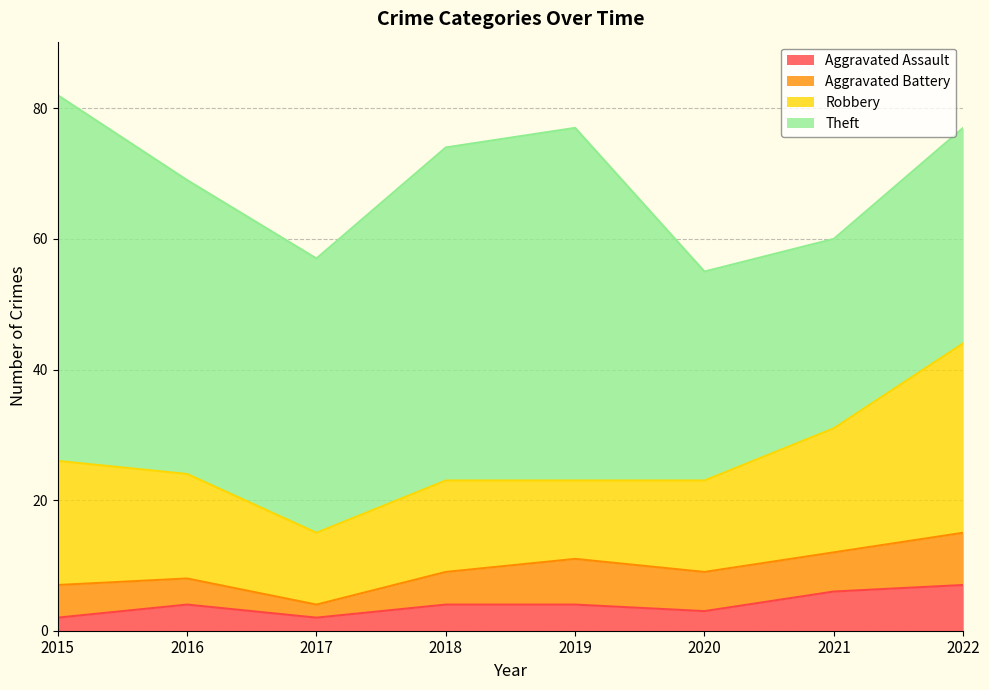

The Aggravated Assault series shows 2 at 2018. True or false?

False